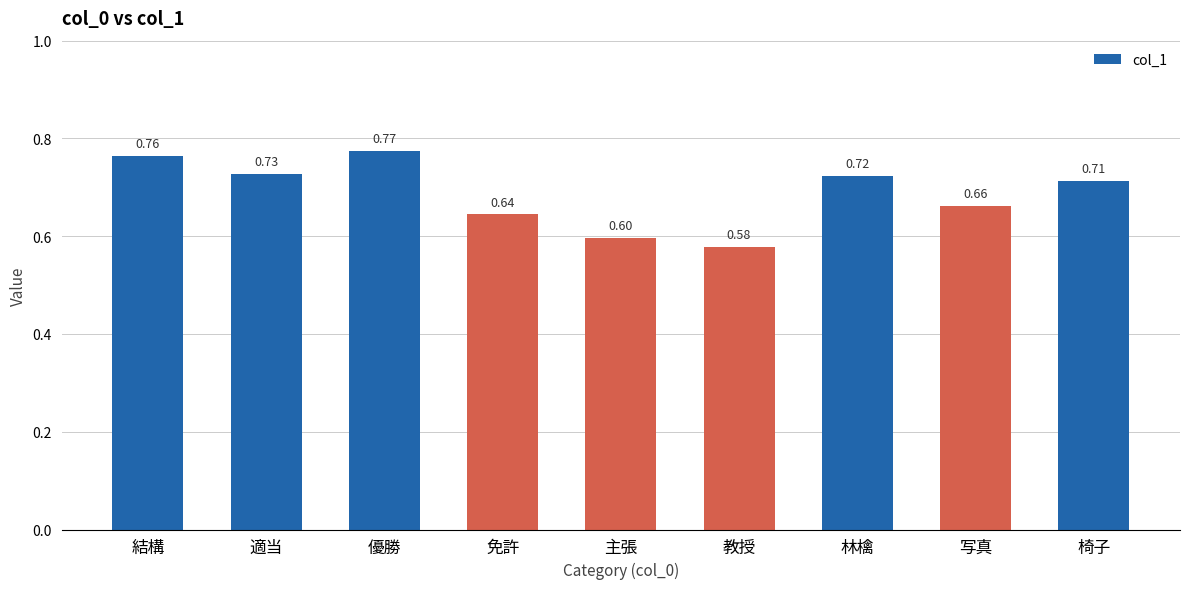

What is the label of the 7th bar from the left?

林檎